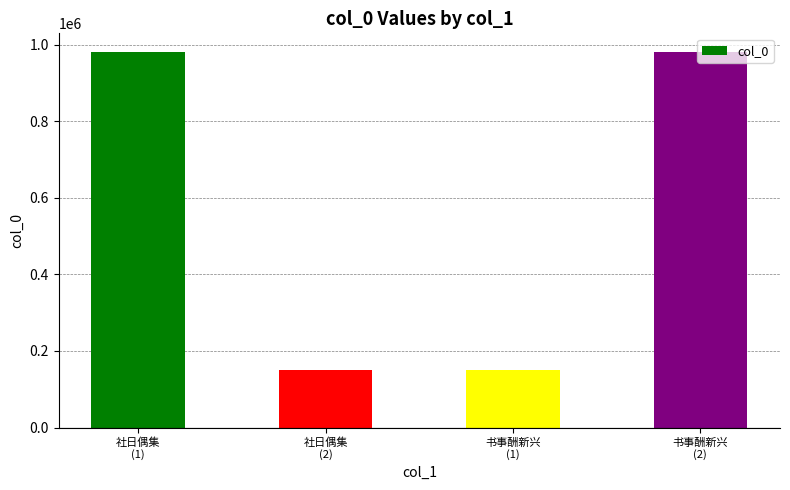

What is the sum of all values?

2260241